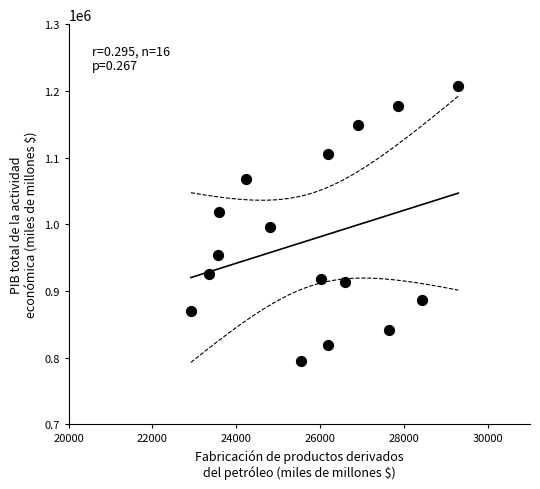

What is the range of X values (max minus min)?

6374.4